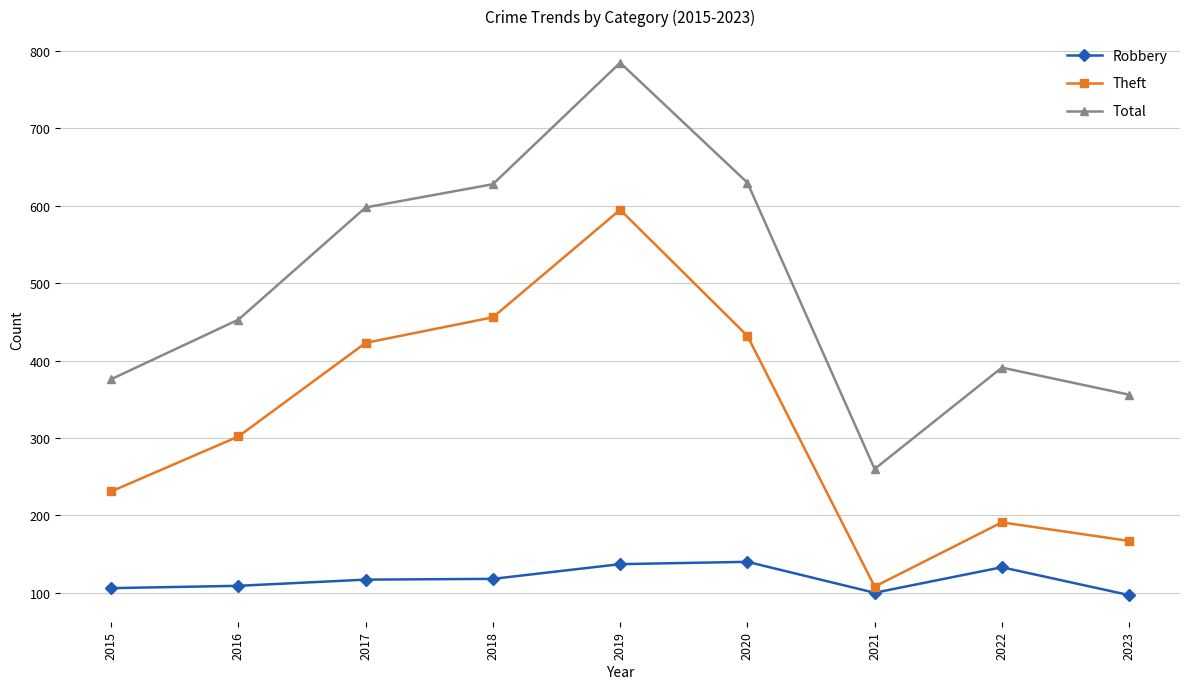

What is the total value across all series at 2017?

1138